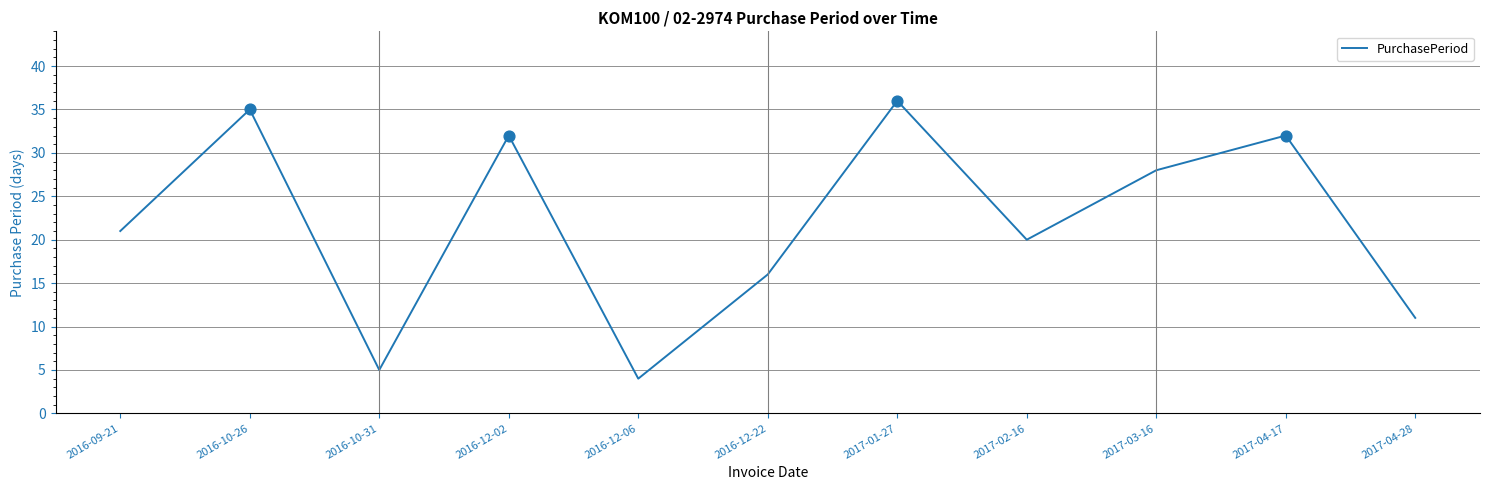

What is the change in value from 2016-10-31 to 2017-04-17?

+27